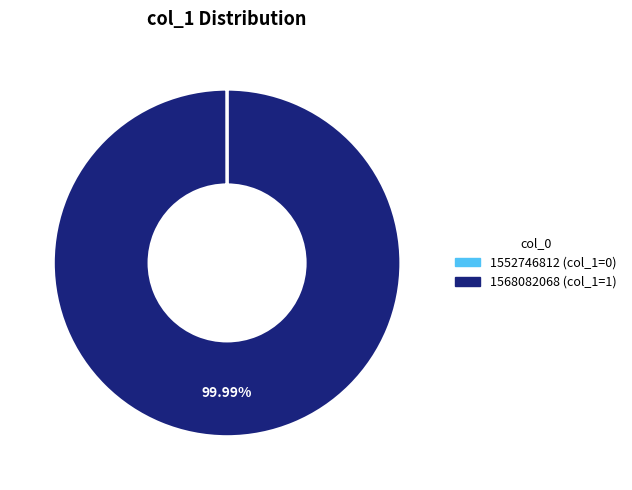

What is the majority slice?

1568082068